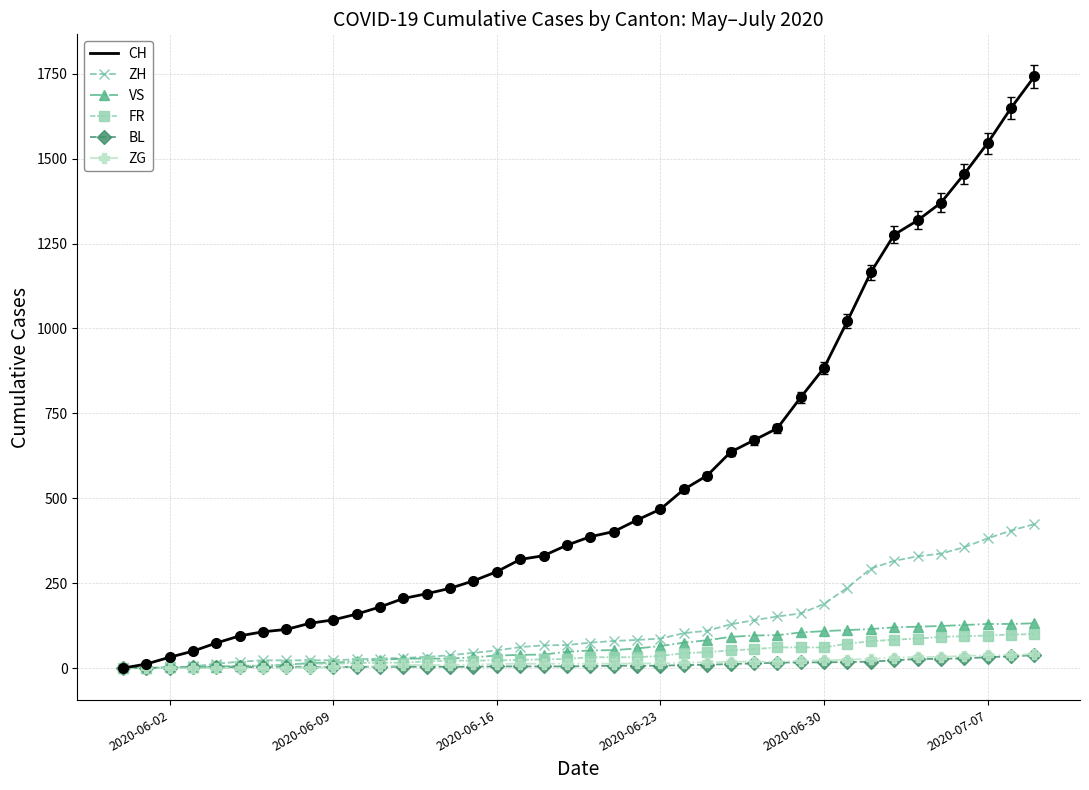

Which series has the largest range (max minus min)?

CH